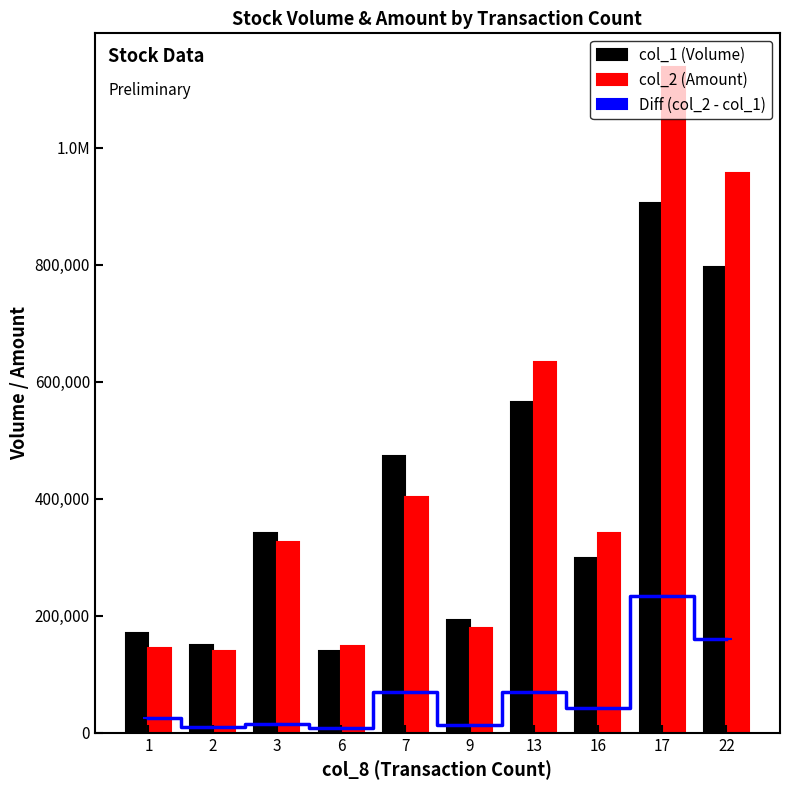

The value of Diff (col_2 - col_1) at 3 is 0. True or false?

True